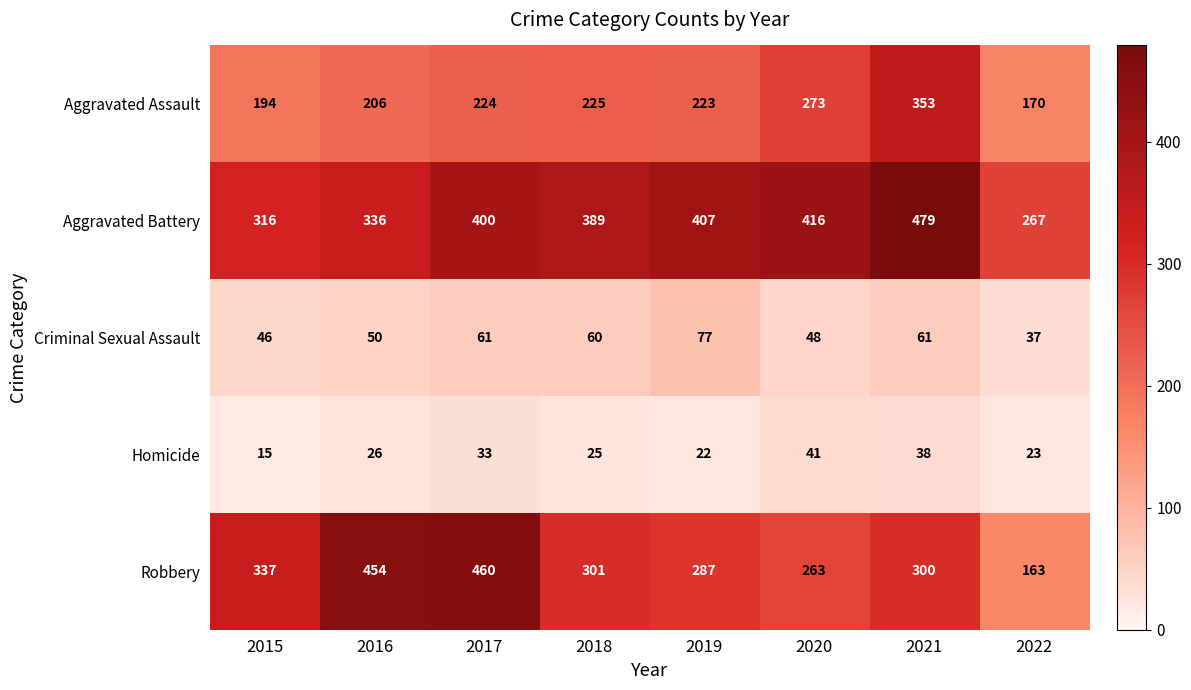

At which category is the sum across all series the highest?

2021